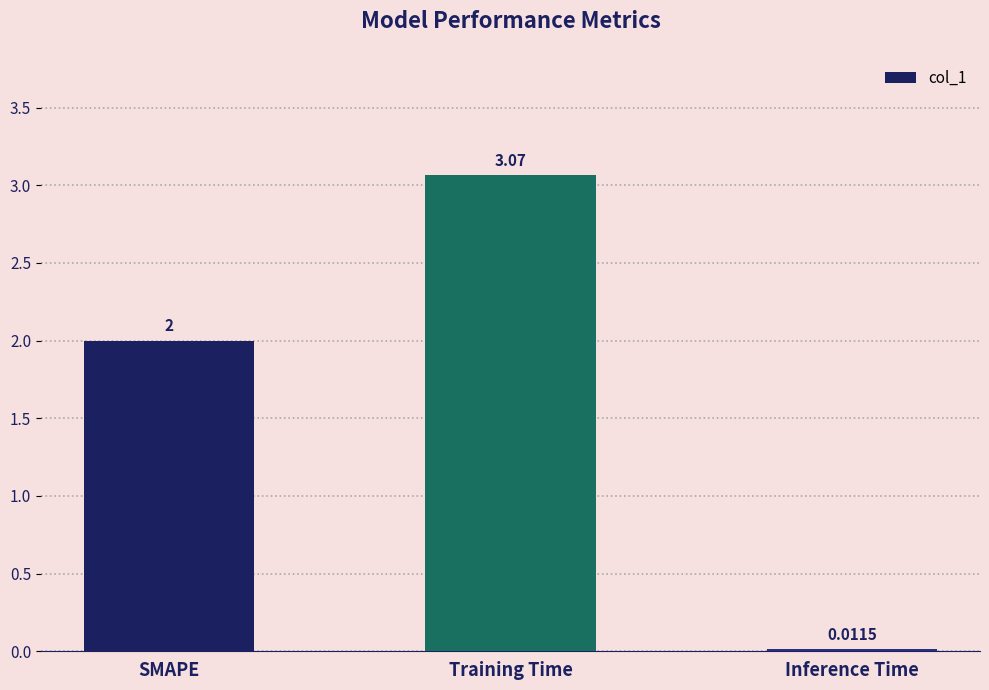

List the labels in order of value, largest first.

Training Time, SMAPE, Inference Time